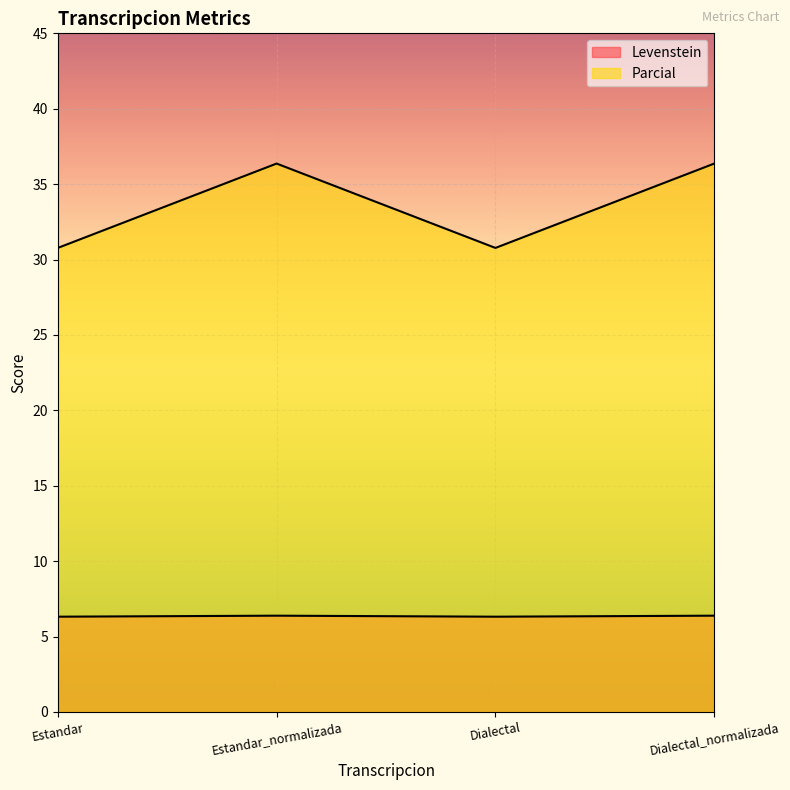

Reading right to left, extract all data points from this chart.

Levenstein: 6.4	6.3	6.4	6.3
Parcial: 36.4	30.8	36.4	30.8